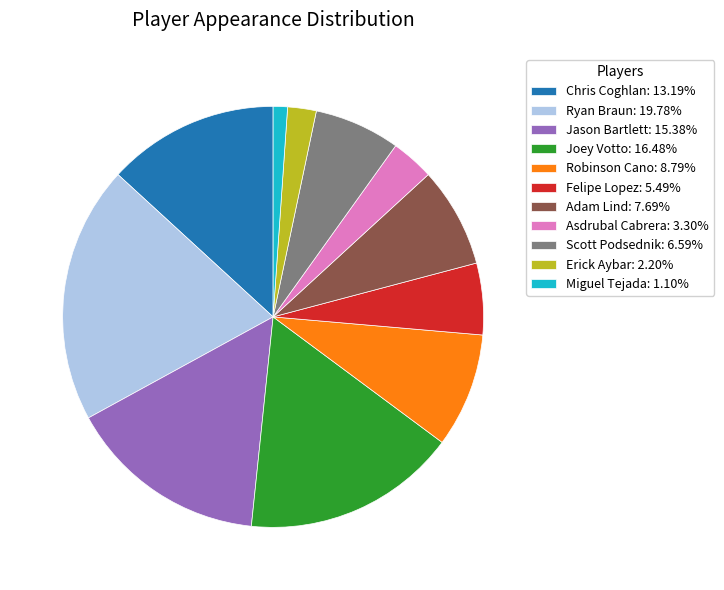

Which has a higher value, Jason Bartlett or Robinson Cano?

Jason Bartlett